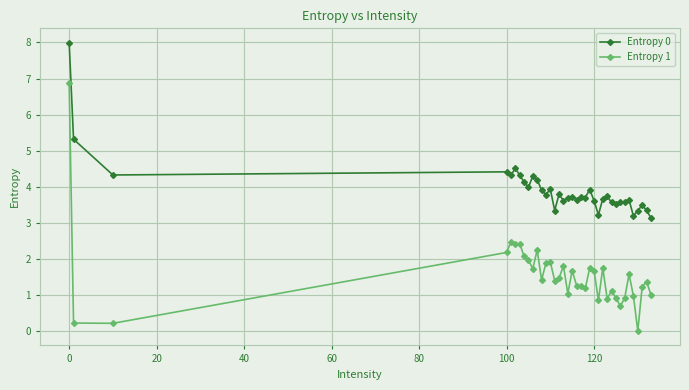

What is the difference between the second highest and second lowest values in the Entropy 0 series?

2.1